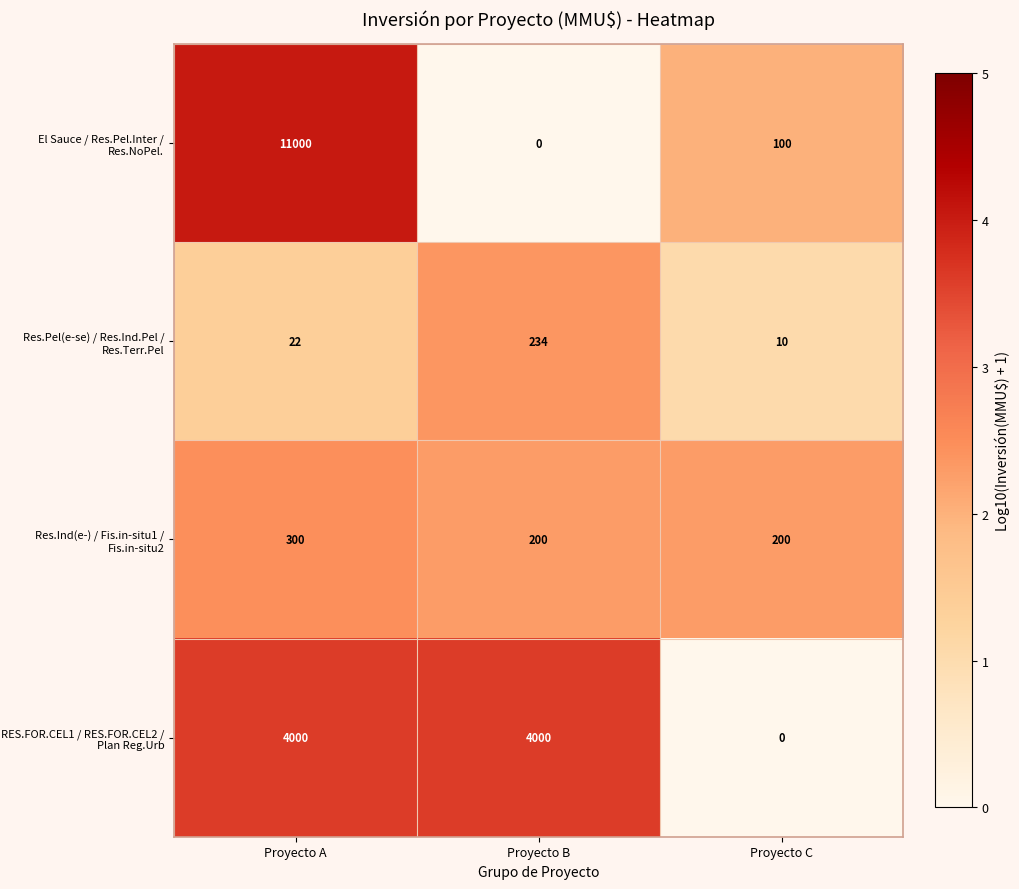

What is the greatest value displayed?

11000